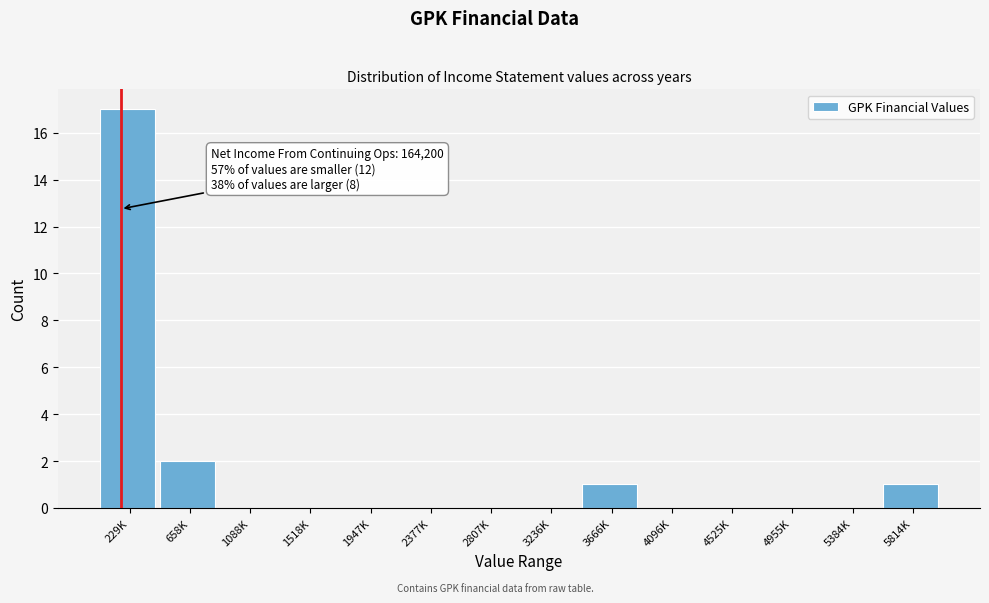

Reading right to left, extract all data points from this chart.

5814K=1	5384K=0	4955K=0	4525K=0	4096K=0	3666K=1	3236K=0	2807K=0	2377K=0	1947K=0	1518K=0	1088K=0	658K=2	229K=17